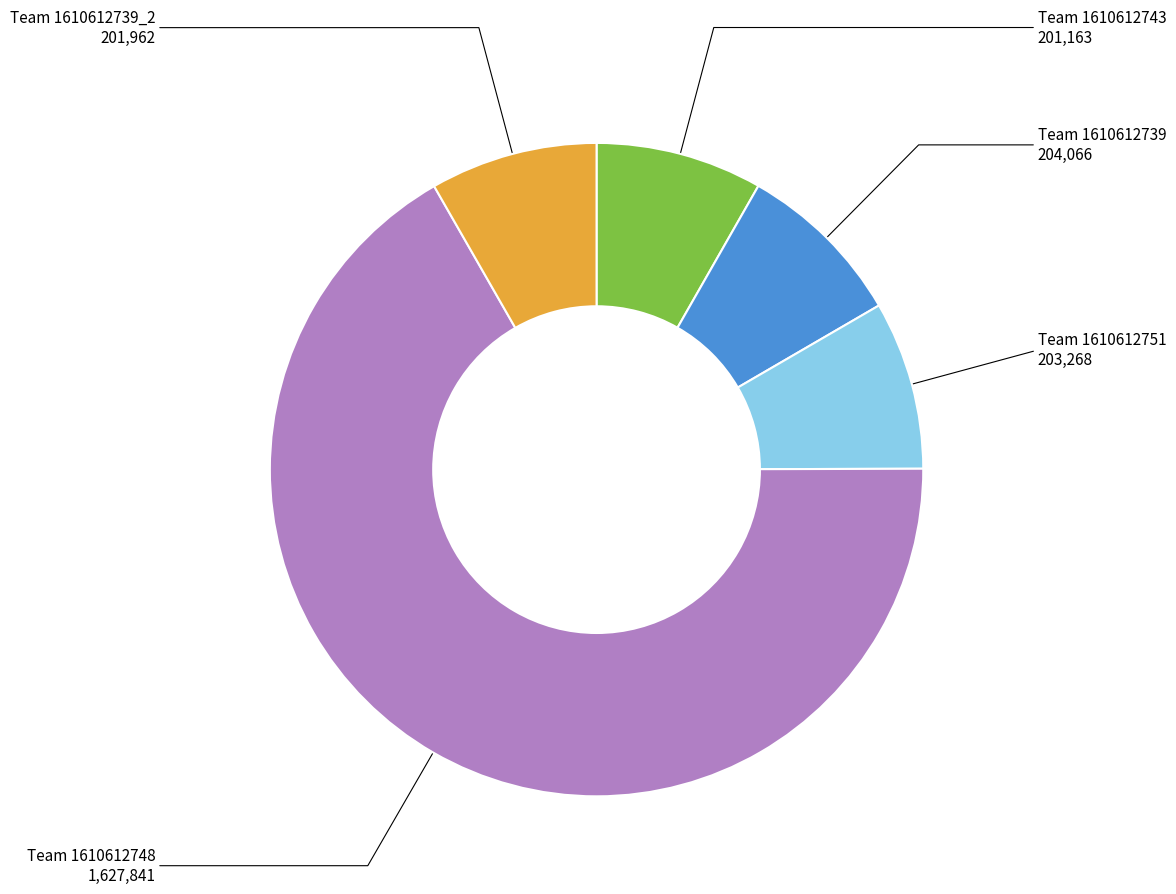

Does any single category account for the majority?

Yes